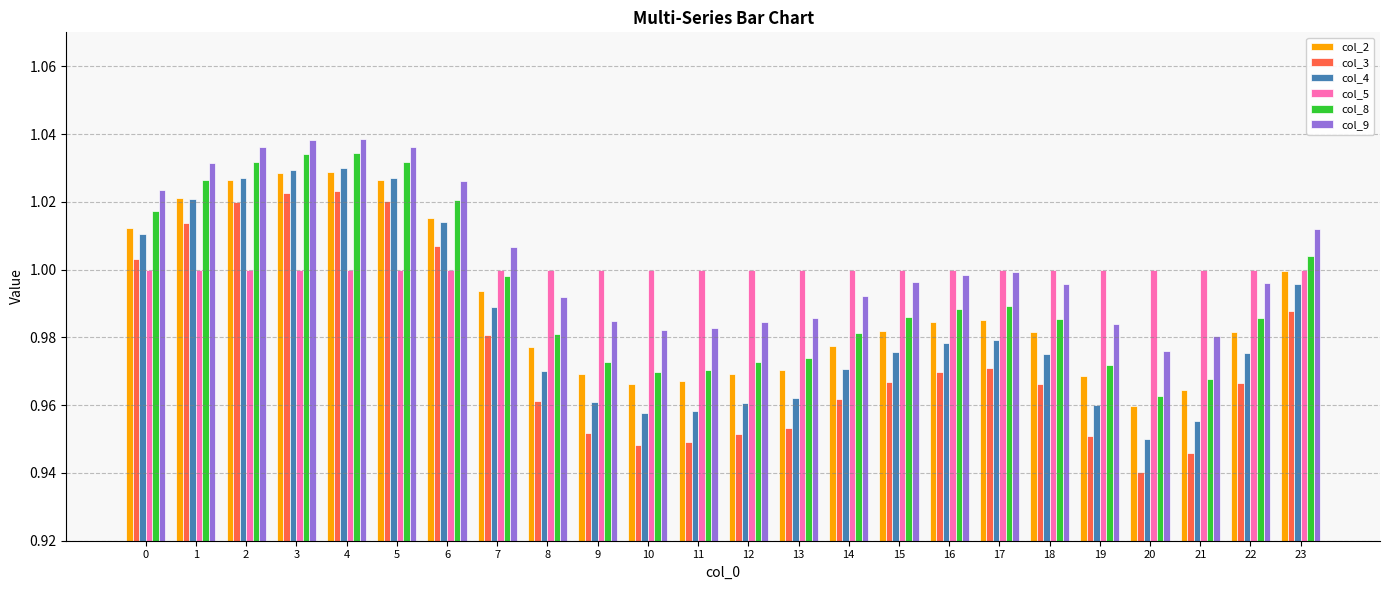

At 21, list the series in order from largest to smallest.

col_5, col_9, col_8, col_2, col_4, col_3